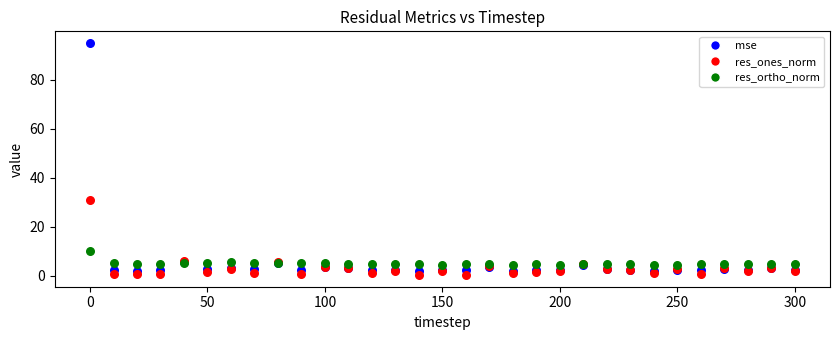

Across all series, what Y value is closest to 47?

30.7